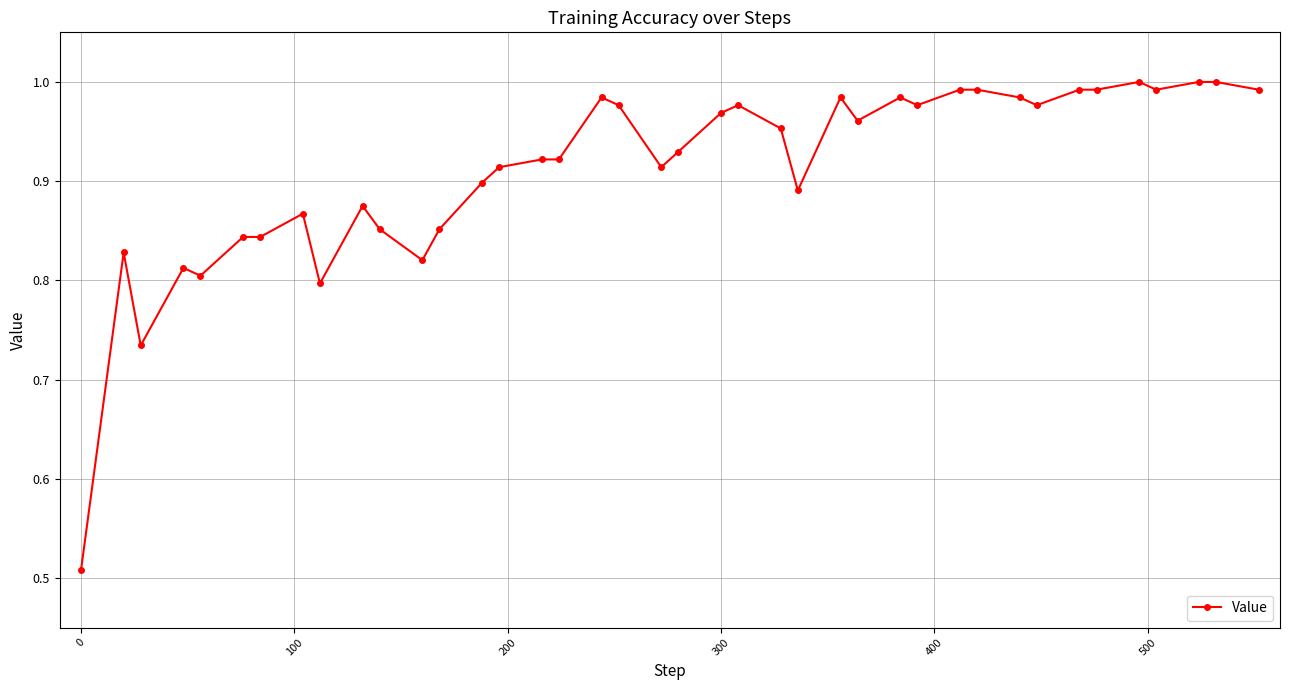

True or false: there are more than 1 points higher than both neighbors.

True